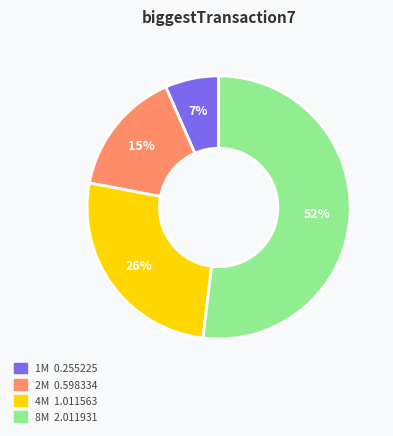

Which slice is the largest?

8M